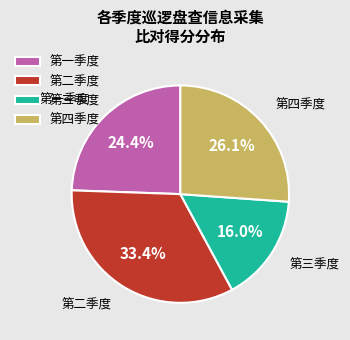

What is the total percentage of 第四季度 and 第三季度?

42.1%